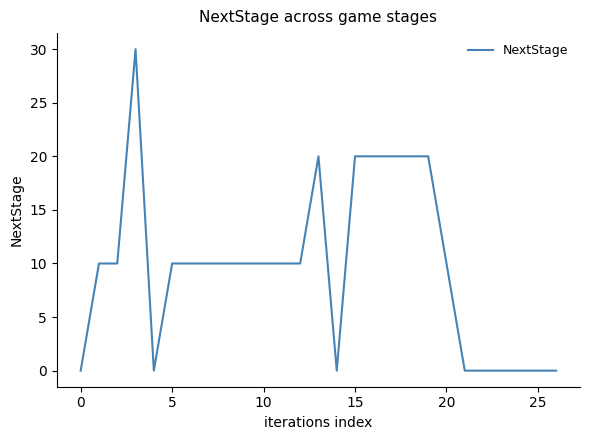

How many series are shown in this chart?

1